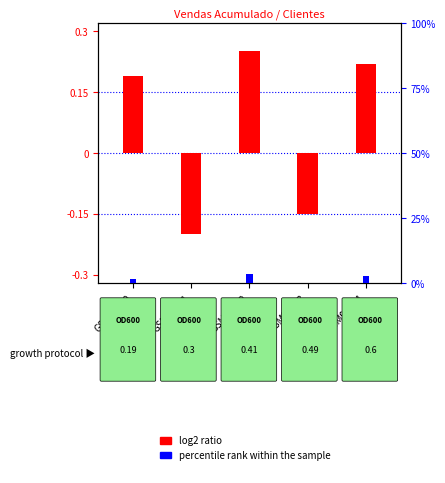

What is the value of the log2 ratio bar at the 2nd from the left?

-0.2